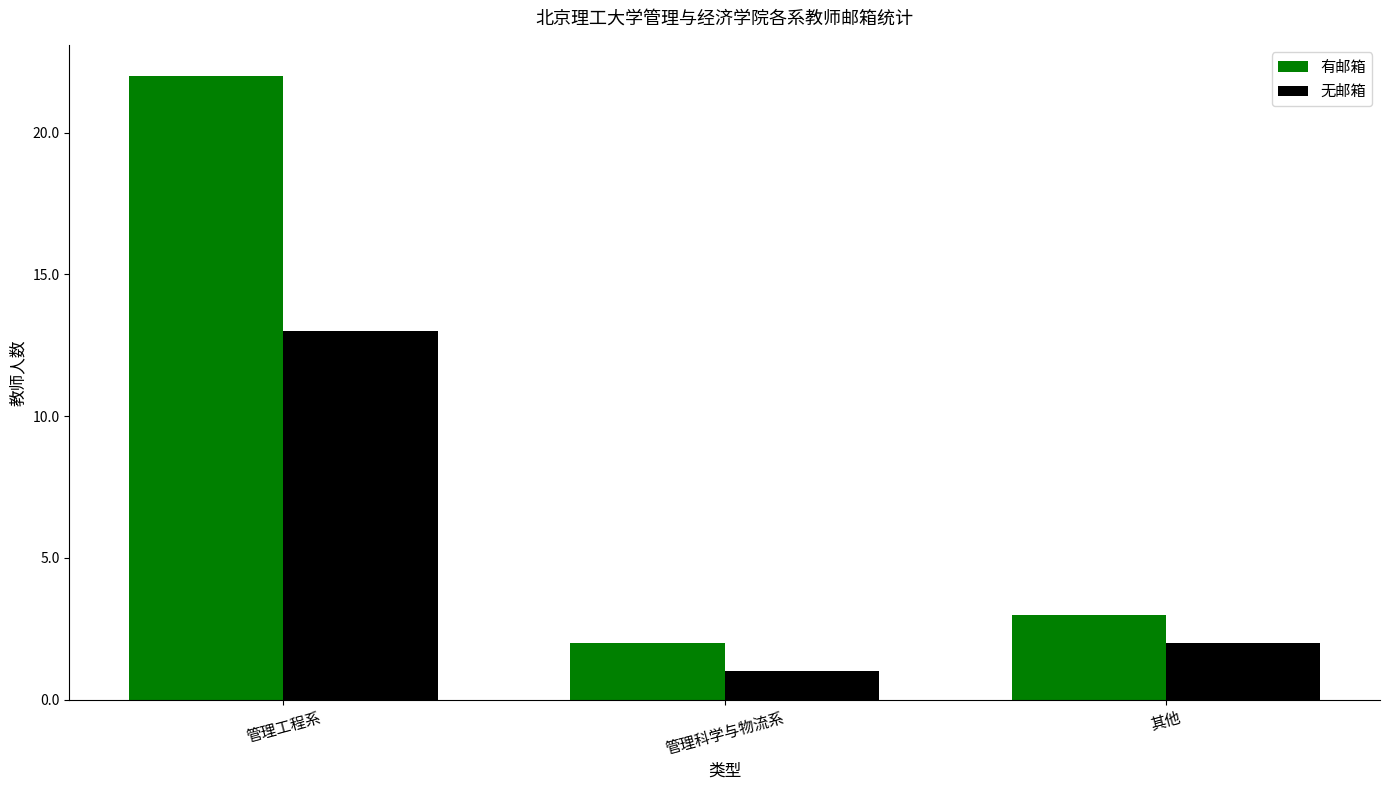

Reading right to left, transcribe all the data shown in this chart.

有邮箱: 3	2	22
无邮箱: 2	1	13